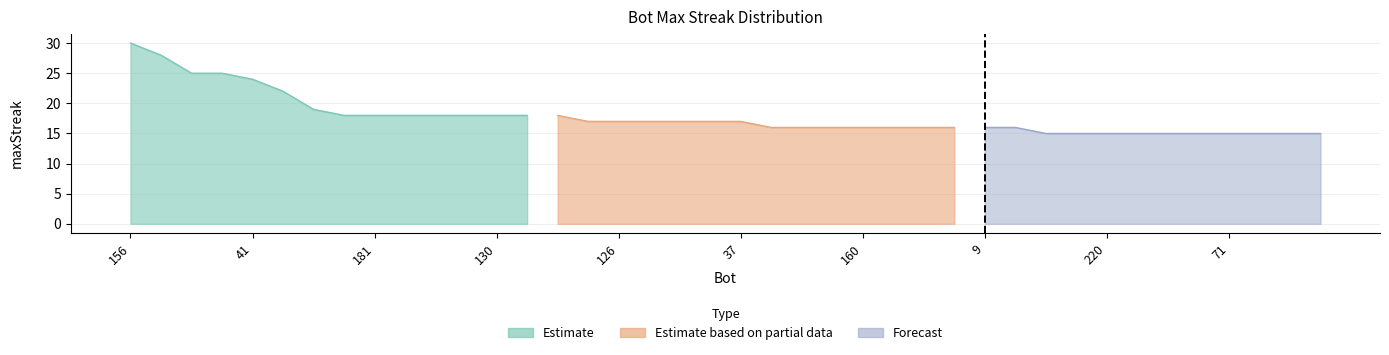

The value at 164 is 6. True or false?

False